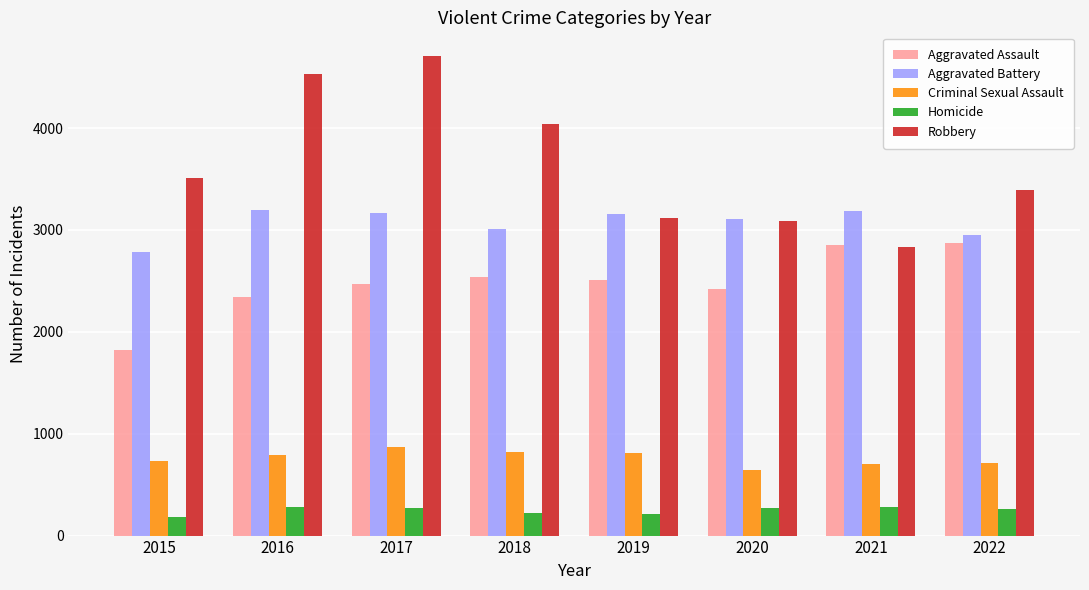

Are the bars grouped side by side (vs. stacked)?

Yes